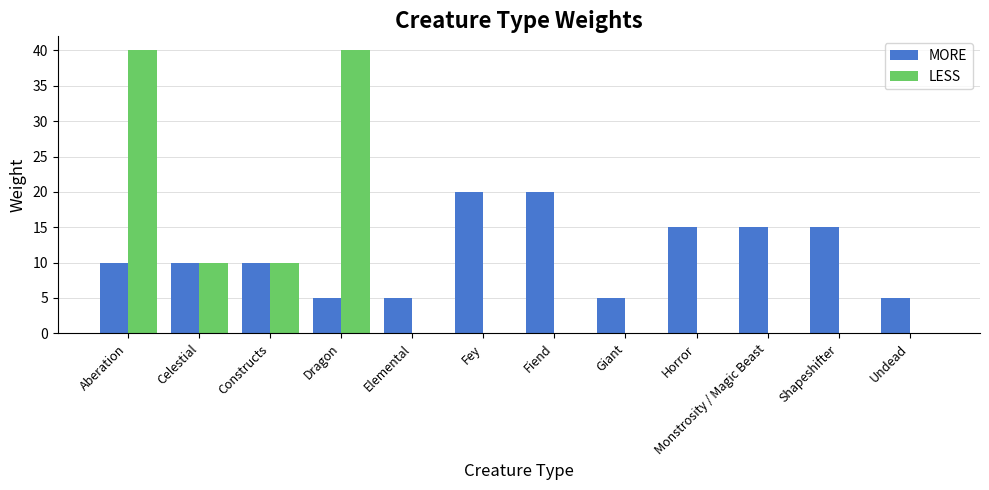

Which series changed the most between Constructs and Undead?

LESS